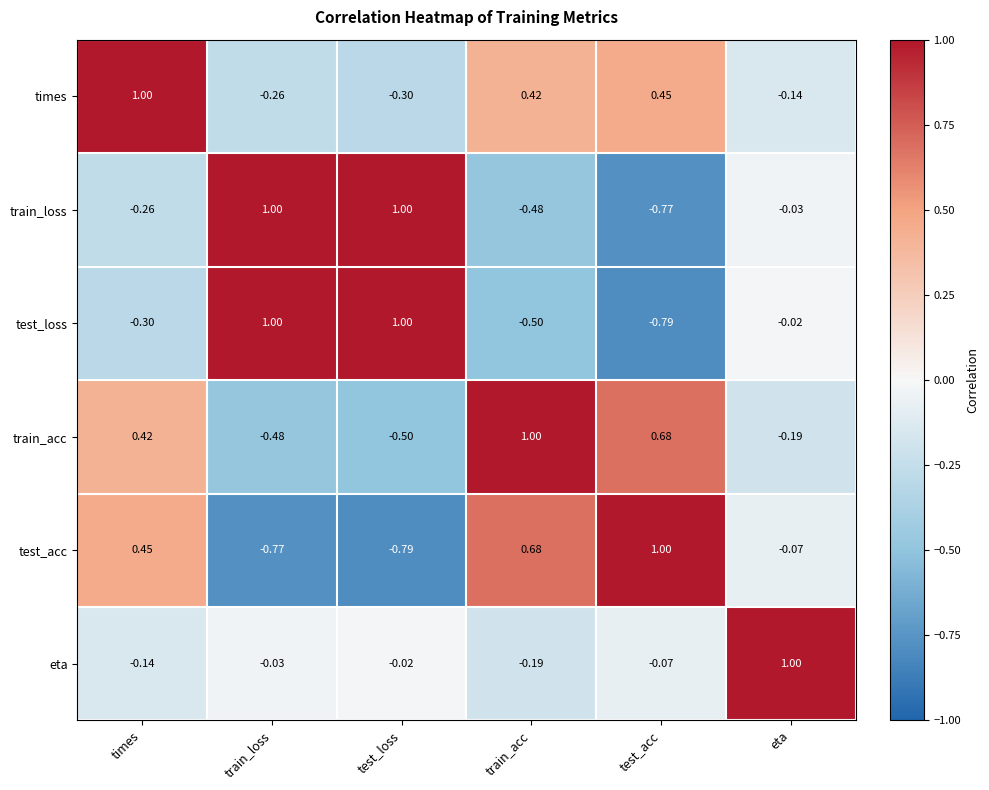

List the labels in order of train_acc value, smallest first.

test_loss, train_loss, eta, times, test_acc, train_acc